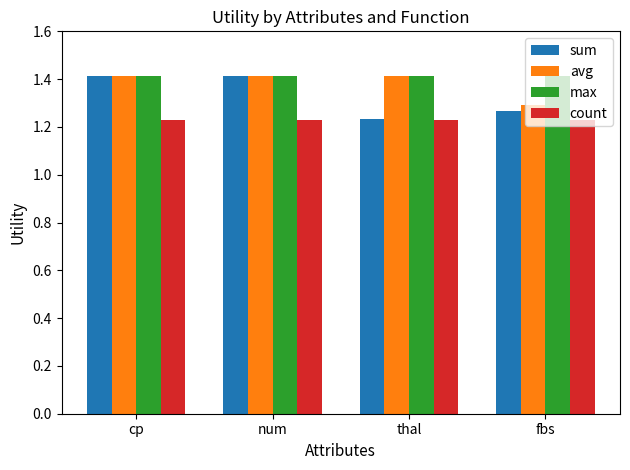

Rank the series at fbs from highest to lowest value.

max, avg, sum, count